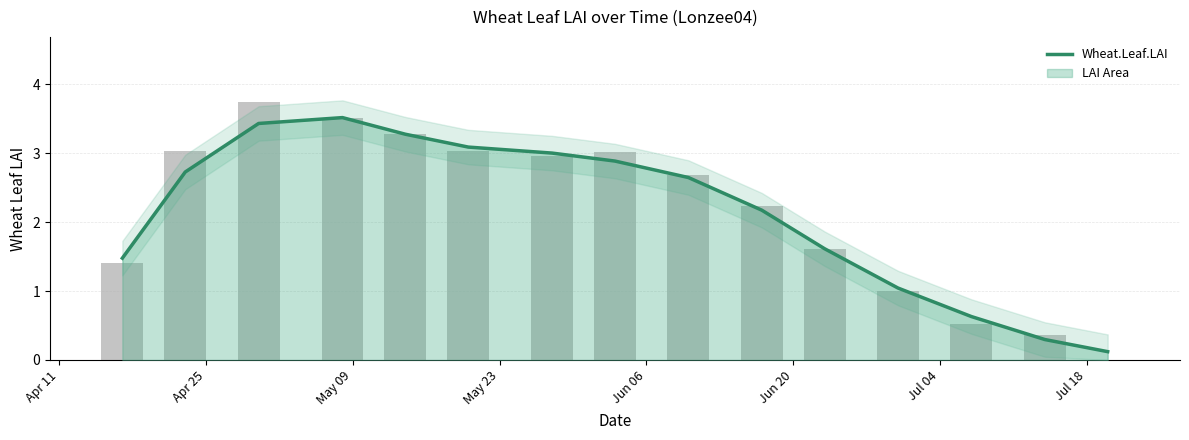

The value at 11 is 0.6. True or false?

False